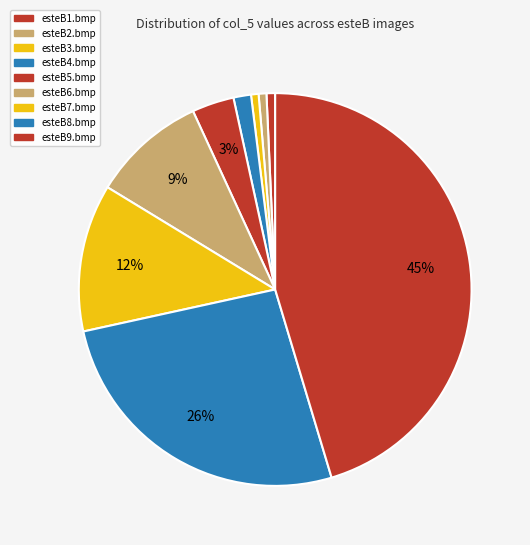

How many slices are in this pie chart?

9